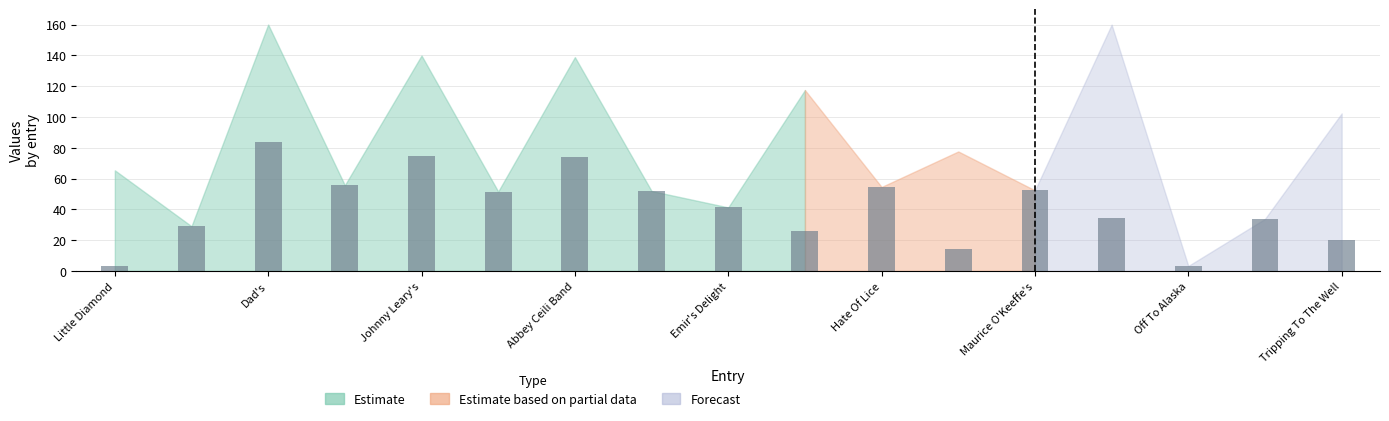

What is the greatest value displayed?

83.4